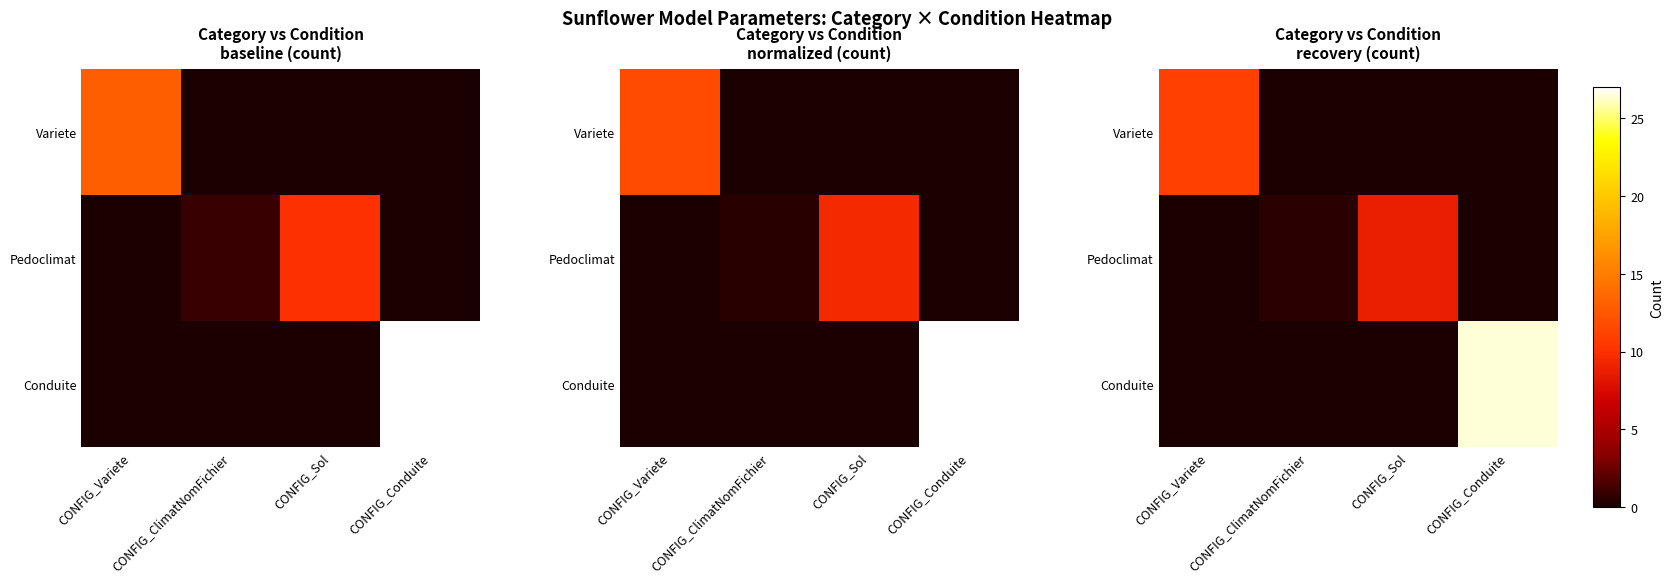

What is the spread (max minus min) of values at CONFIG_Sol?

8.8